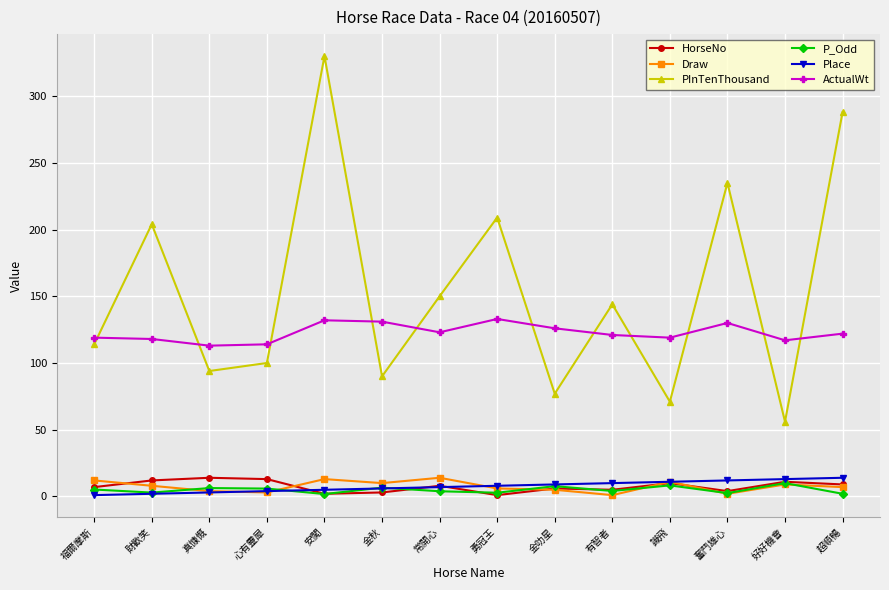

At which category does PInTenThousand reach its first local peak?

財歡笑